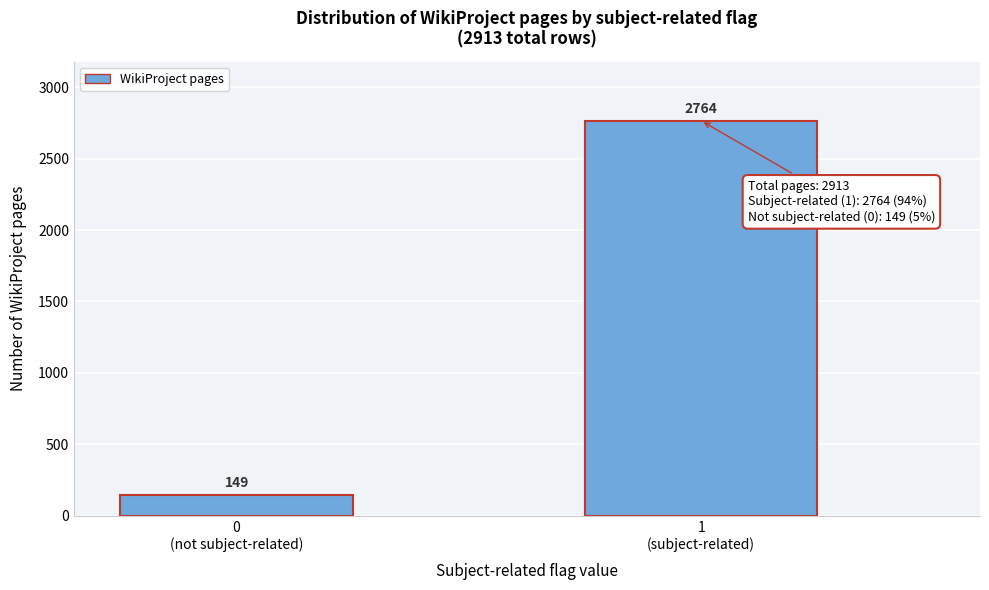

Reading left to right, list all the values displayed in this chart.

149	2764